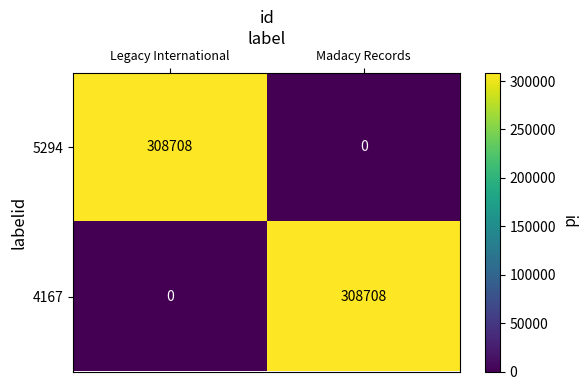

Reading right to left, list all the values displayed in this chart.

5294: Madacy Records=0	Legacy International=308708
4167: Madacy Records=308708	Legacy International=0